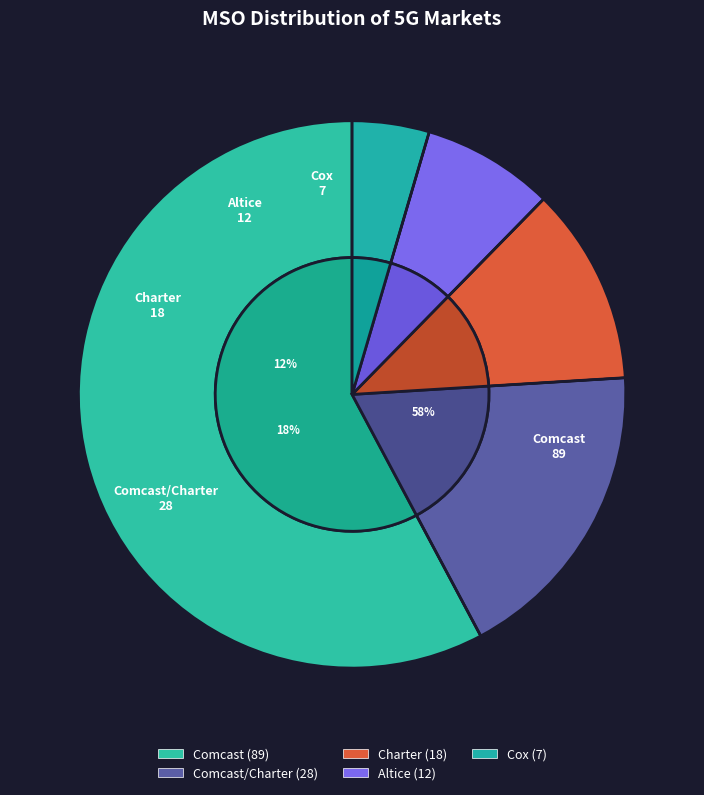

Rank the categories by value from highest to lowest.

Comcast, Comcast/Charter, Charter, Altice, Cox